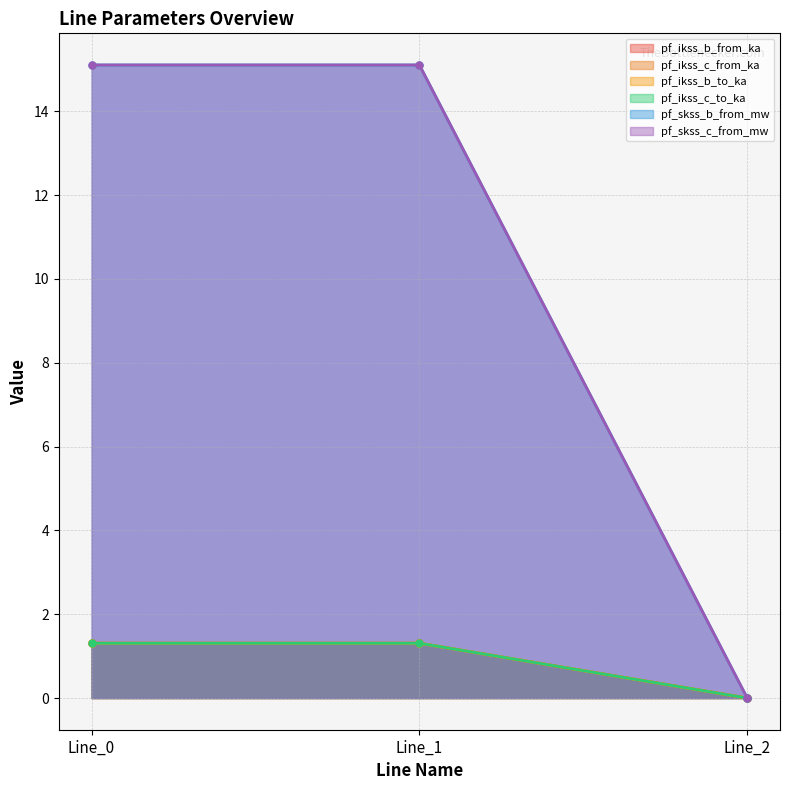

Is the value of pf_ikss_c_from_ka at Line_2 greater than the value of pf_ikss_c_to_ka at Line_0?

No